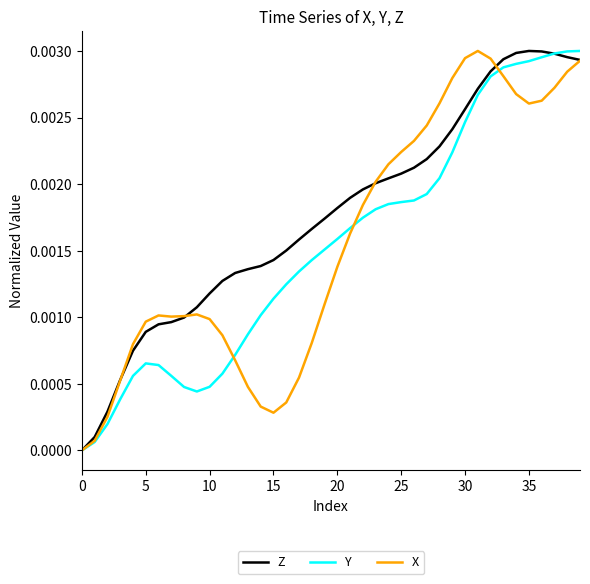

What is the label of the 21st point from the right?

19